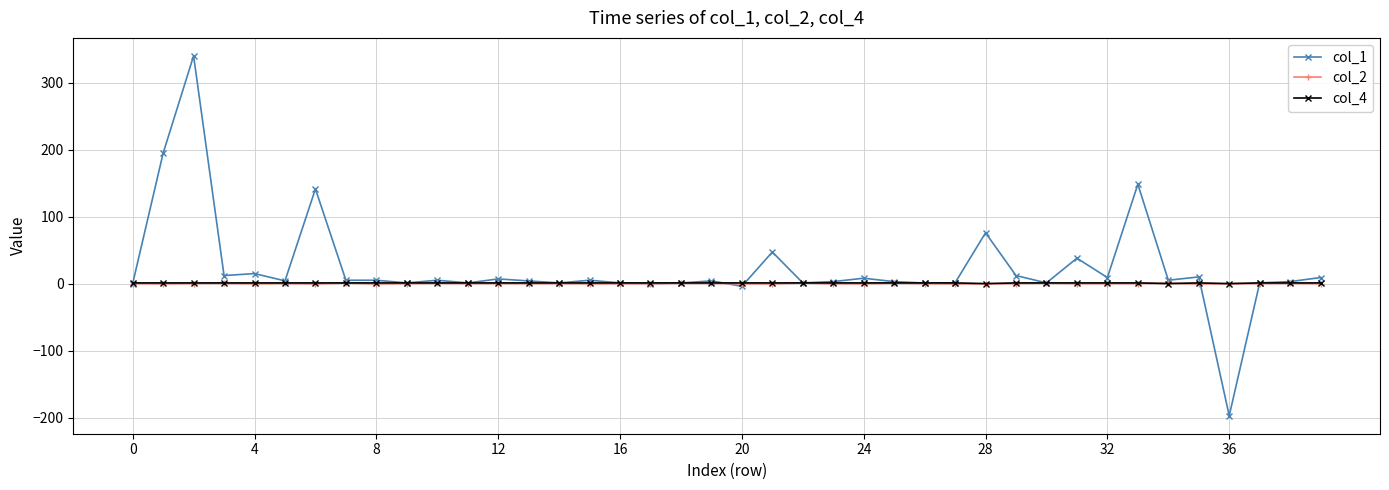

What are all the series names shown in the legend?

col_1, col_2, col_4